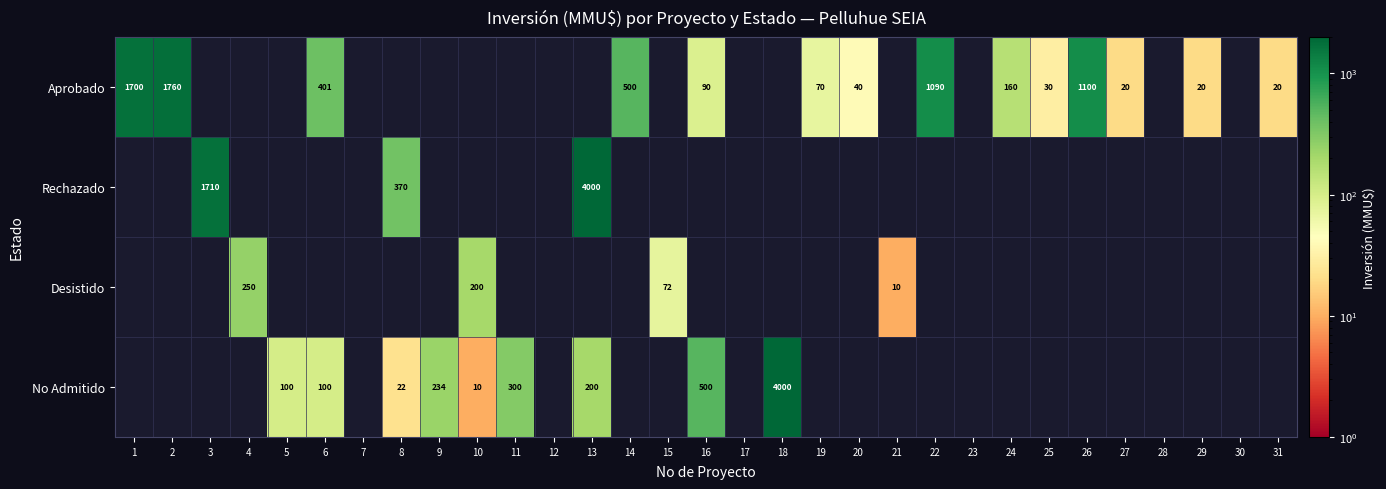

At how many categories does at least one series exceed 1864?

2